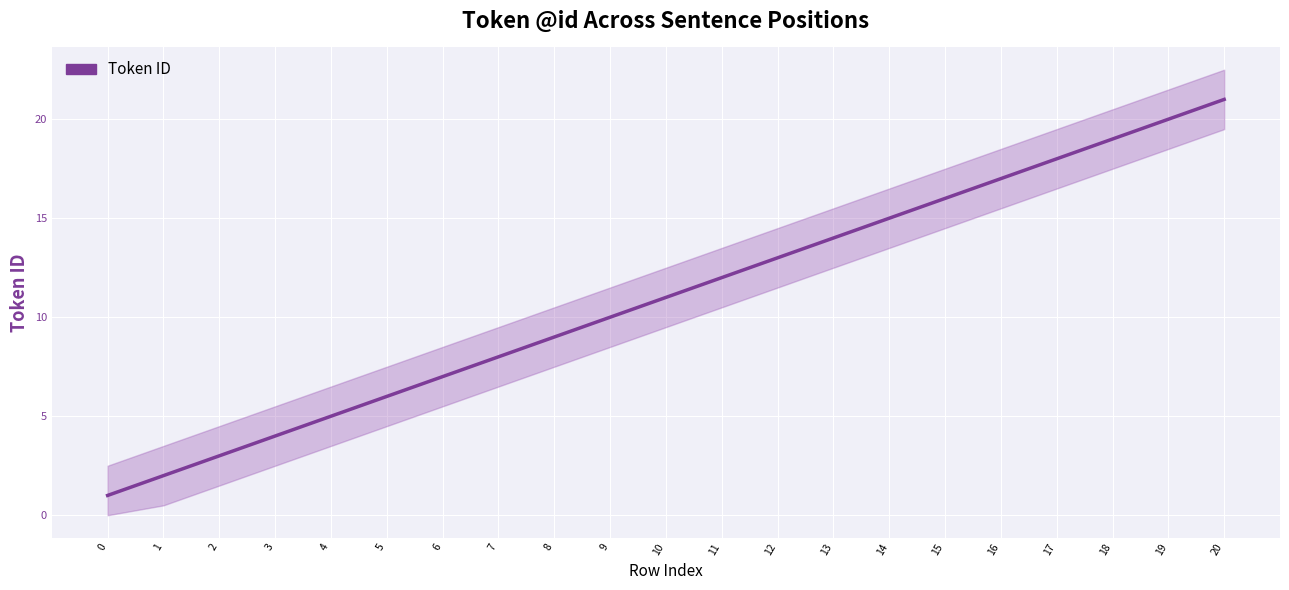

Reading right to left, what are all the values shown in this chart?

21	20	19	18	17	16	15	14	13	12	11	10	9	8	7	6	5	4	3	2	1